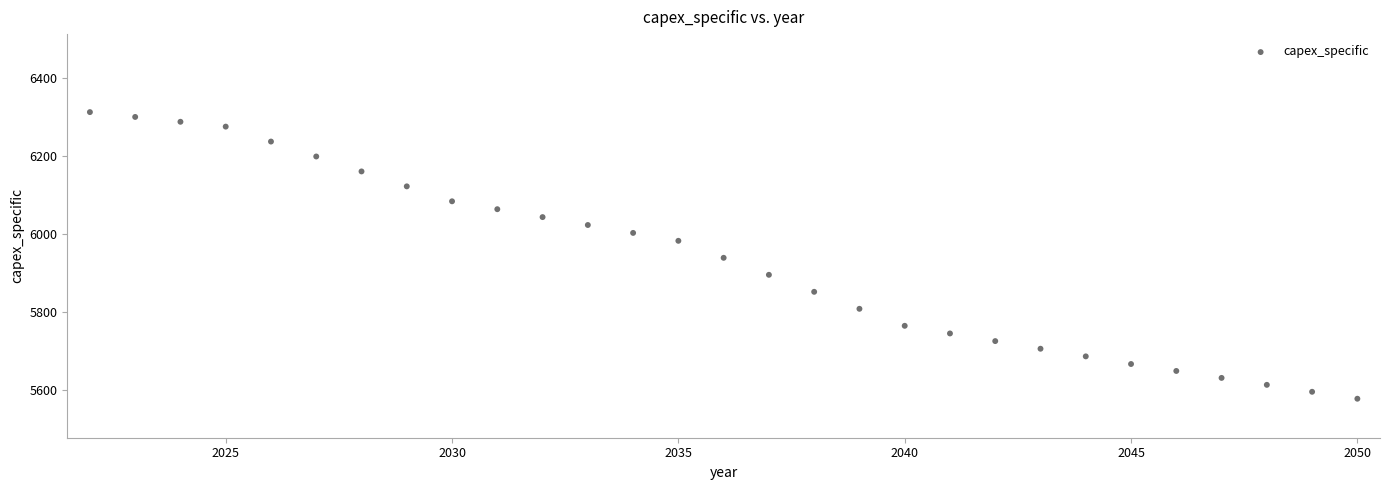

What is the range of Y values (max minus min)?

735.0